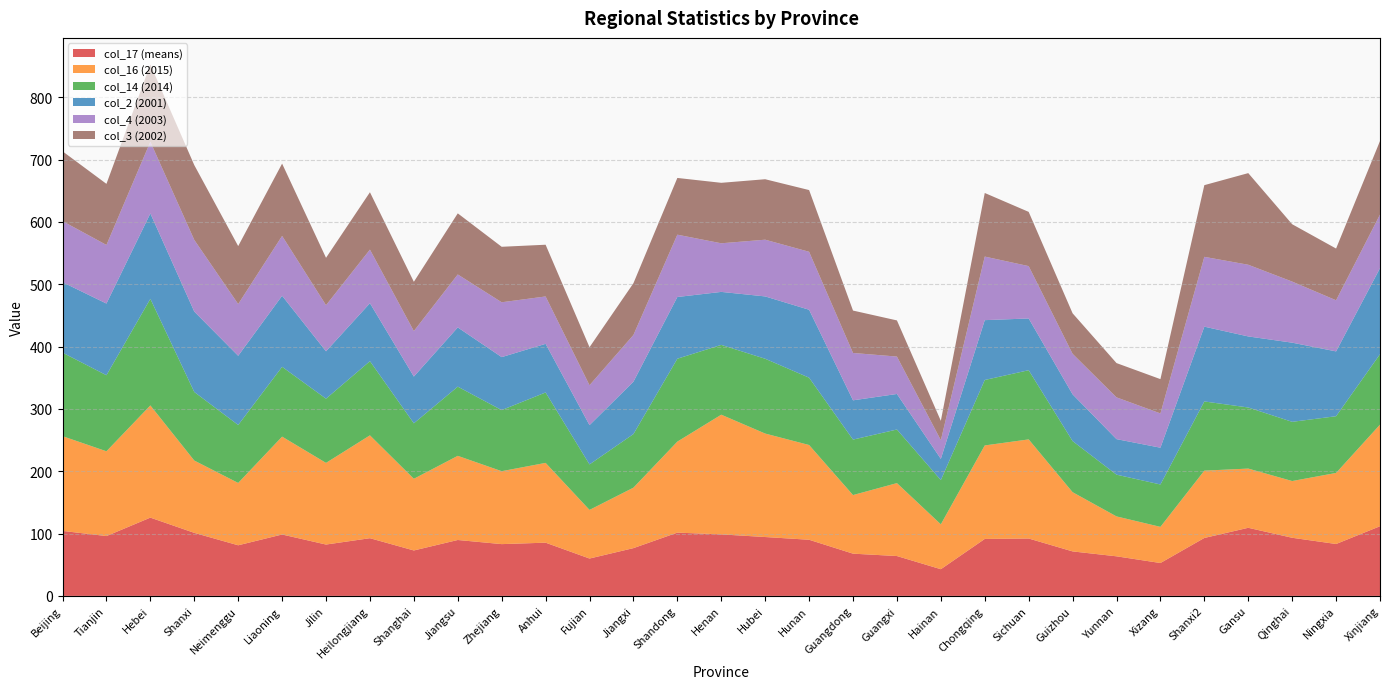

Reading left to right, list all the values displayed in this chart.

col_17 (means): 104.2	96.0	125.6	101.1	81.2	98.5	82.4	92.6	72.9	89.7	83.1	85.4	59.9	76.6	101.5	98.7	94.4	90.1	67.8	63.9	42.8	91.4	92.1	71.4	63.5	52.7	92.9	109.2	93.2	83.2	111.8
col_16 (2015): 152.0	136.0	180.0	116.0	100.0	157.0	131.0	165.0	115.0	135.0	117.0	128.0	78.0	97.0	146.0	192.0	166.0	152.0	94.0	117.0	72.0	150.0	159.0	95.0	64.0	58.0	108.0	95.0	91.0	114.0	163.0
col_14 (2014): 134.0	122.0	171.0	110.0	93.0	112.0	103.0	119.0	89.0	111.0	98.0	113.0	73.0	86.0	133.0	112.0	120.0	108.0	89.0	86.0	71.0	105.0	111.0	82.0	67.0	68.0	111.0	98.0	95.0	91.0	113.0
col_2 (2001): 113.0	115.0	137.0	129.0	111.0	114.0	76.0	93.0	75.0	95.0	85.0	78.0	63.0	84.0	99.0	85.0	100.0	109.0	63.0	57.0	34.0	96.0	83.0	75.0	57.0	59.0	120.0	114.0	127.0	104.0	138.0
col_4 (2003): 98.0	94.0	115.0	115.0	83.0	96.0	74.0	86.0	73.0	85.0	88.0	76.0	64.0	75.0	100.0	78.0	91.0	93.0	76.0	60.0	30.0	102.0	84.0	65.0	67.0	55.0	112.0	115.0	98.0	82.0	86.0
col_3 (2002): 112.0	98.0	124.0	120.0	93.0	116.0	76.0	92.0	79.0	98.0	89.0	83.0	61.0	83.0	91.0	97.0	97.0	99.0	68.0	58.0	31.0	102.0	87.0	65.0	55.0	55.0	115.0	147.0	92.0	83.0	118.0